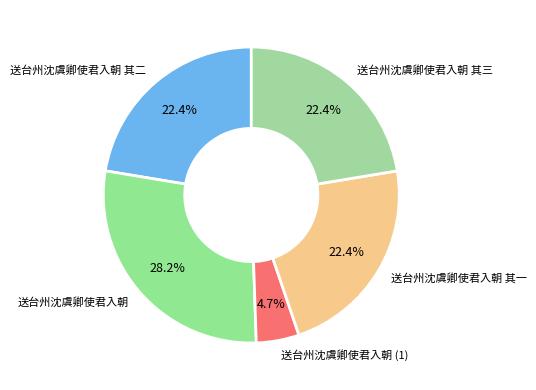

Which has a higher value, 送台州沈虞卿使君入朝 or 送台州沈虞卿使君入朝 其一?

送台州沈虞卿使君入朝